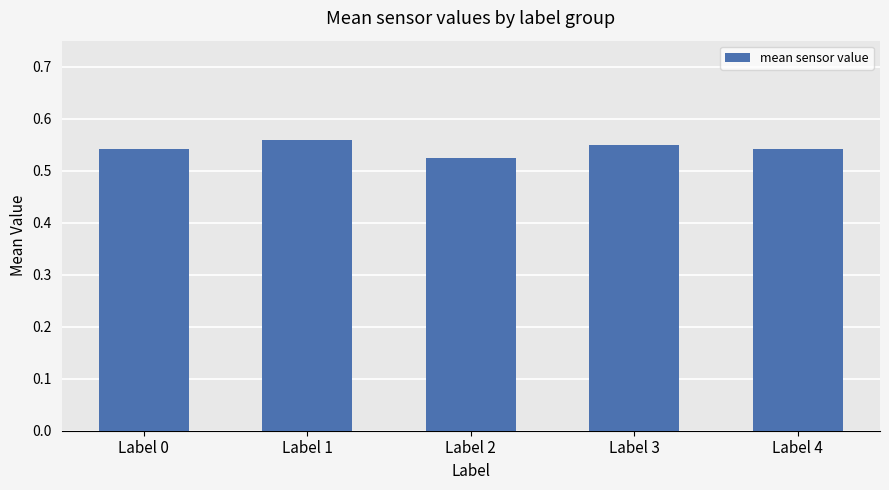

What is the sum of the values at Label 0 and Label 3?

1.1